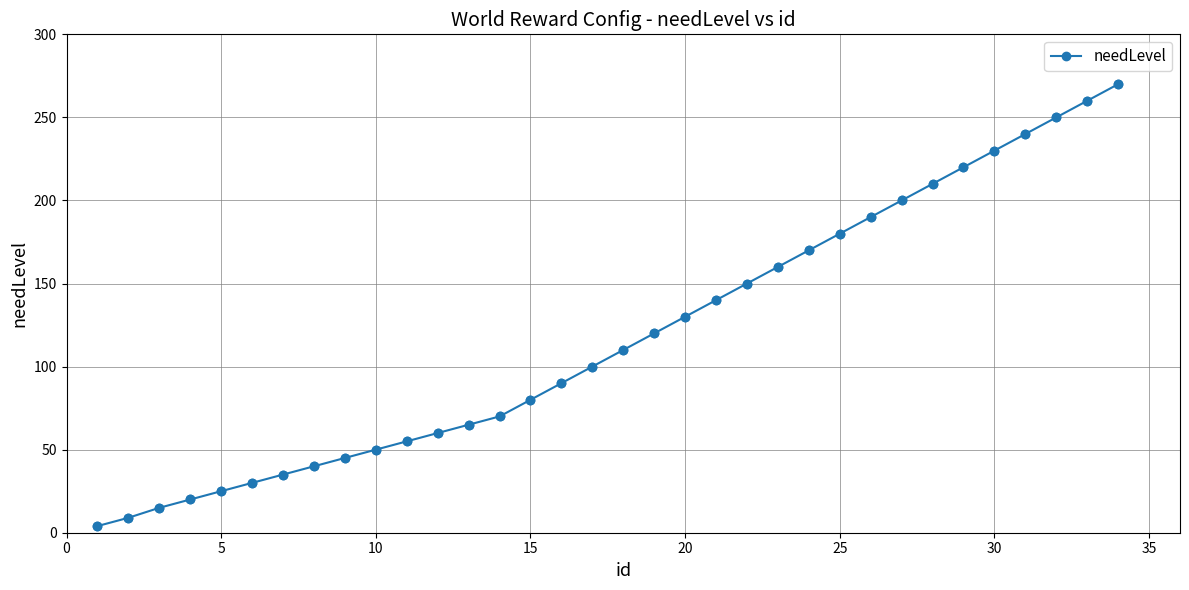

What is the sum of all values?

4023